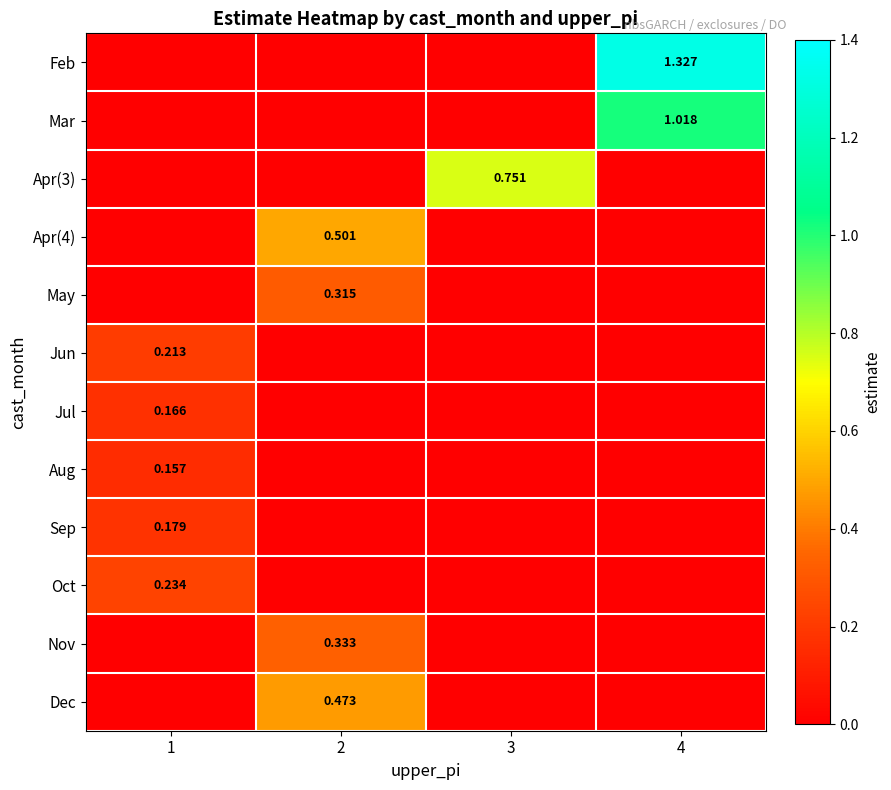

Count the number of data series in this chart.

12